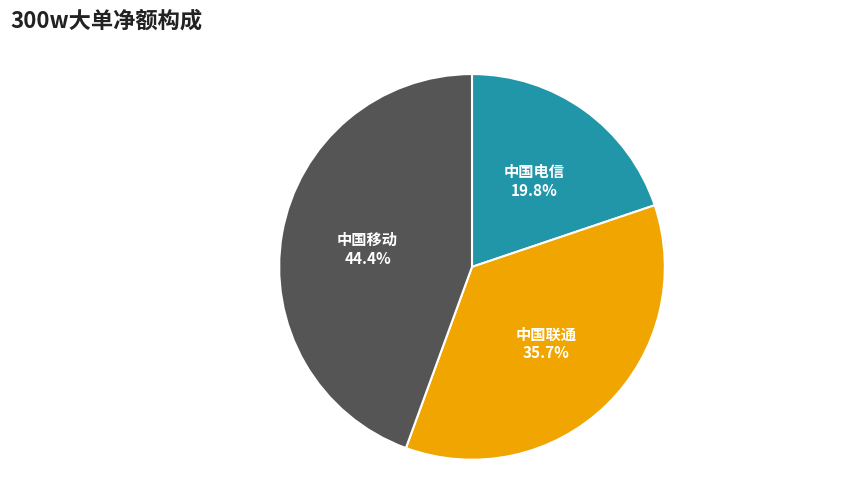

Combined, what portion of the pie is 中国电信 and 中国联通?

55.6%